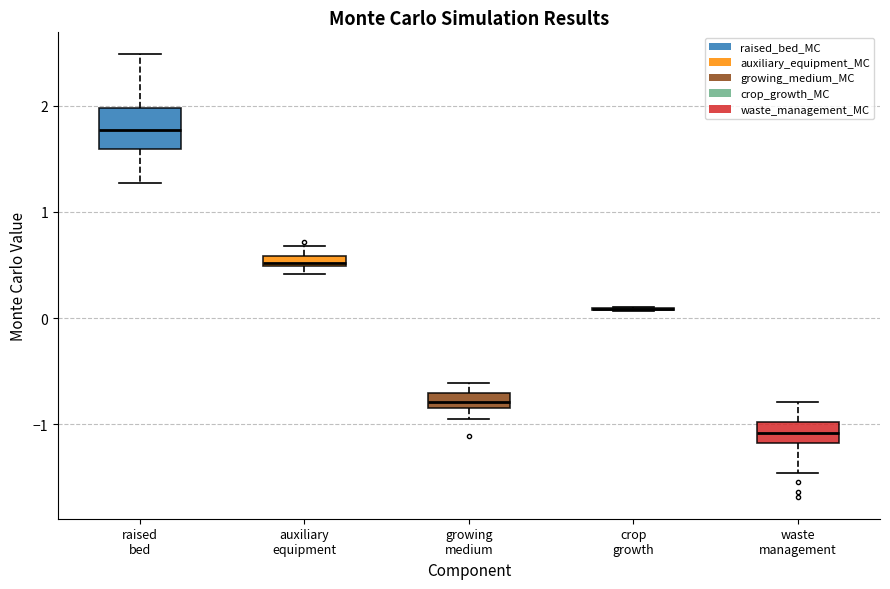

Comparing the boxes themselves (not the whiskers), which one is the tallest?

raised bed